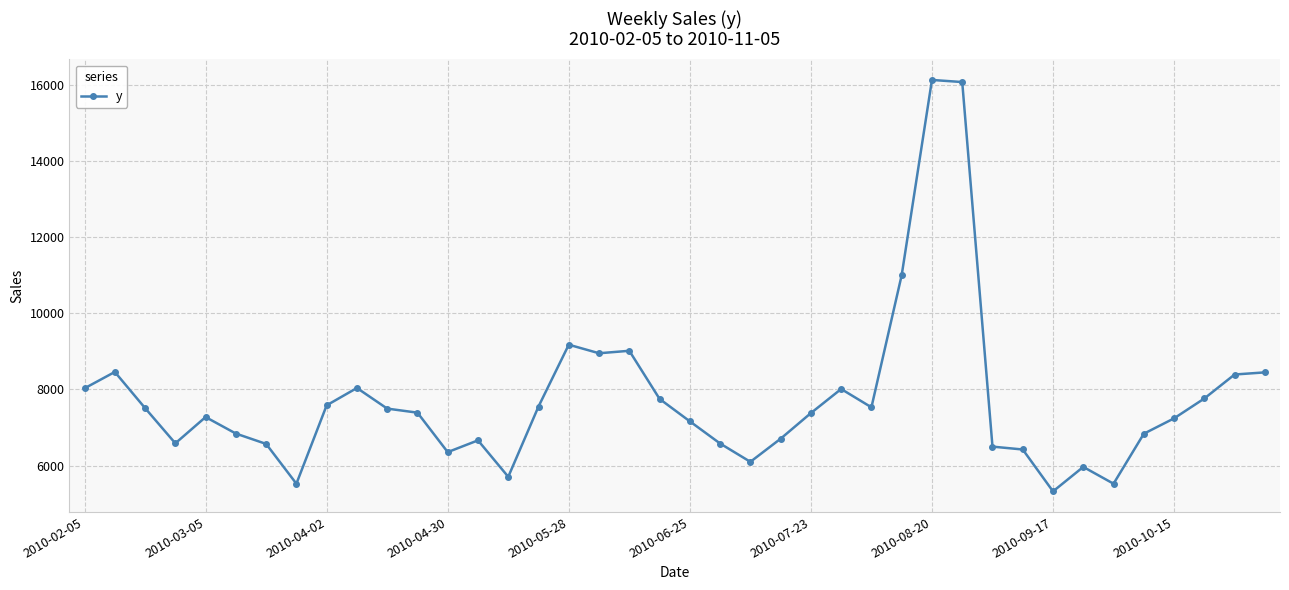

True or false: there are more than 1 points higher than both neighbors.

True